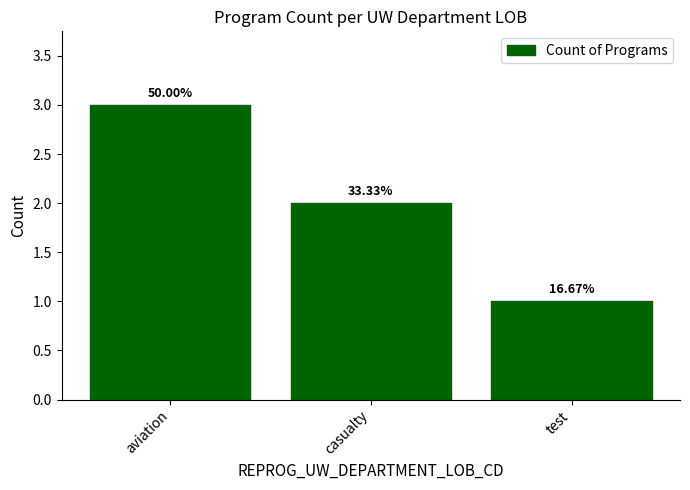

How many bars are there in total?

3